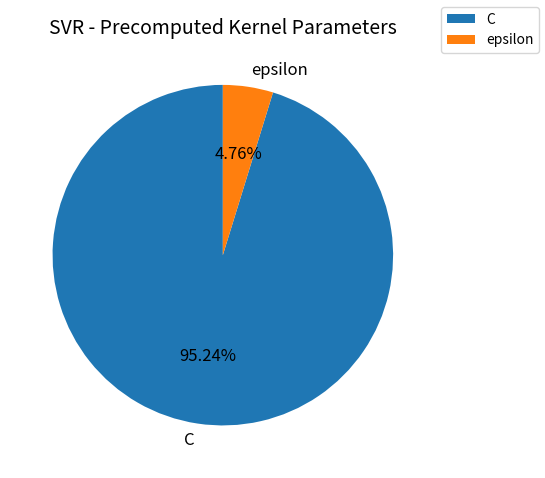

How many segments does this pie chart have?

2